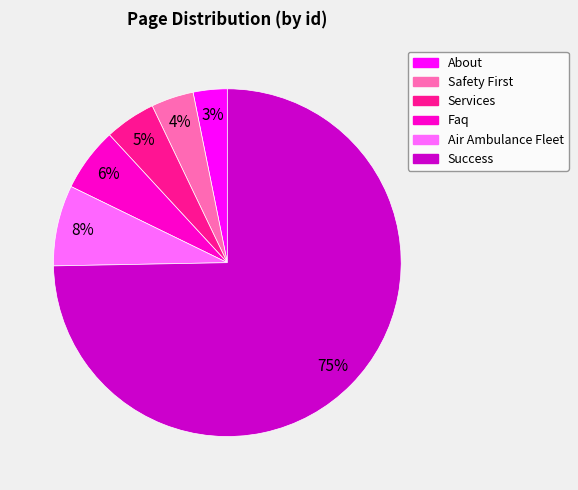

What is the ratio of the value at About to the value at Faq?

0.5